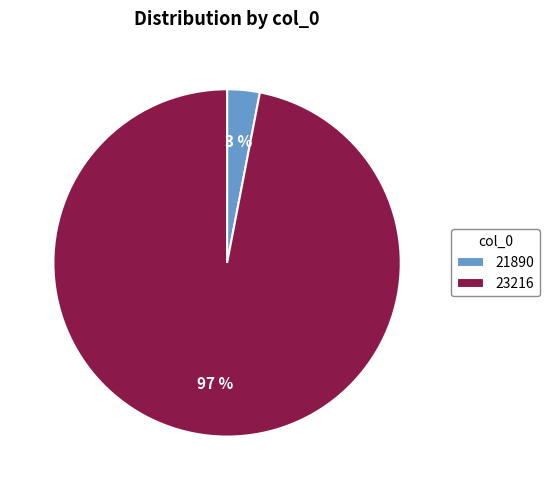

How many slices are in this pie chart?

2